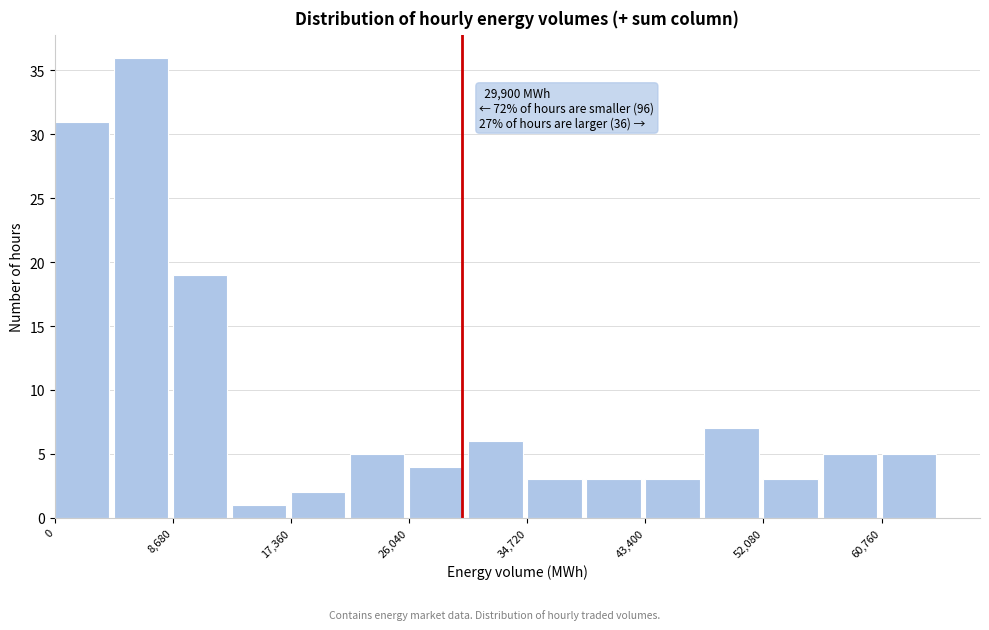

Which range on the x-axis has the tallest bar?

4000 to 9000